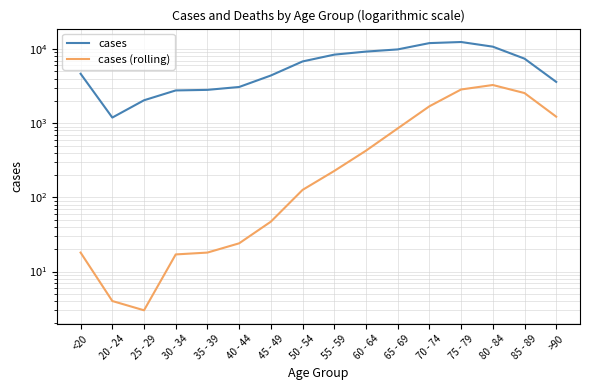

True or false: cases (rolling) and cases cross at least once.

False